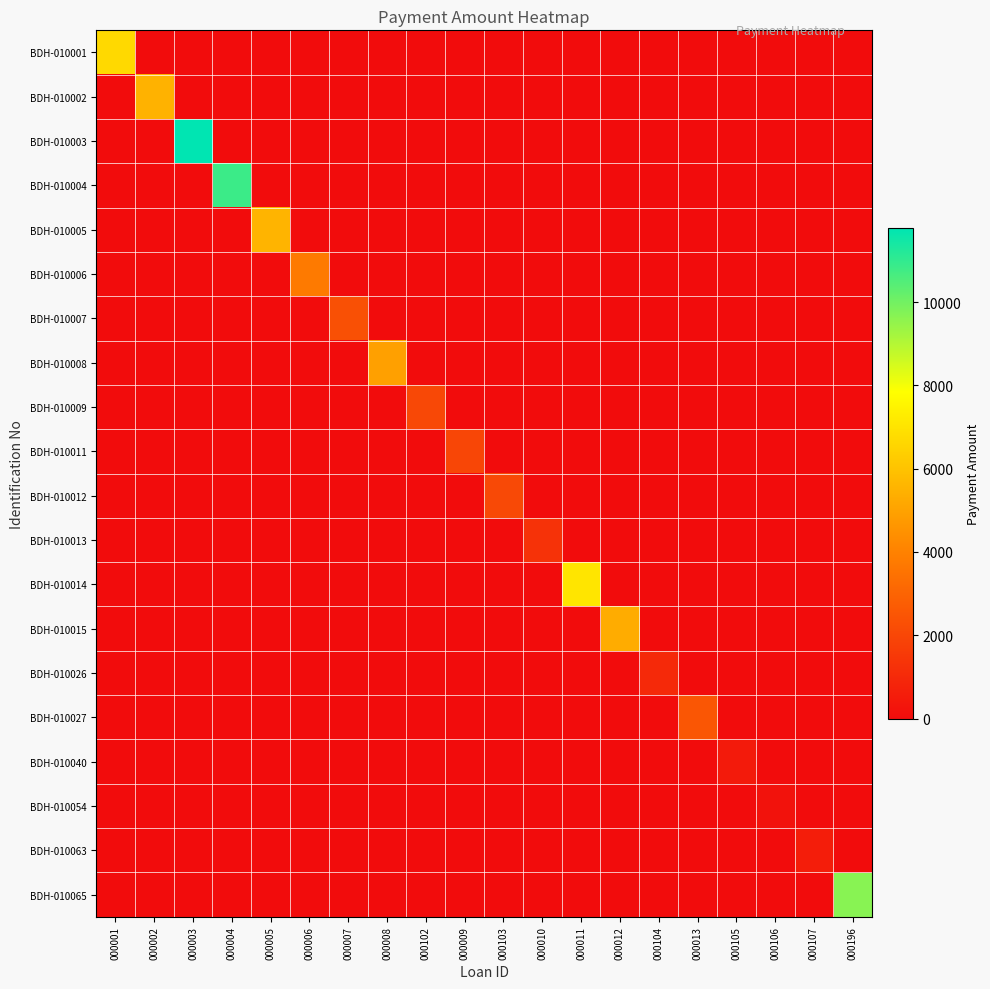

What is the total value across all series at 000003?

11767